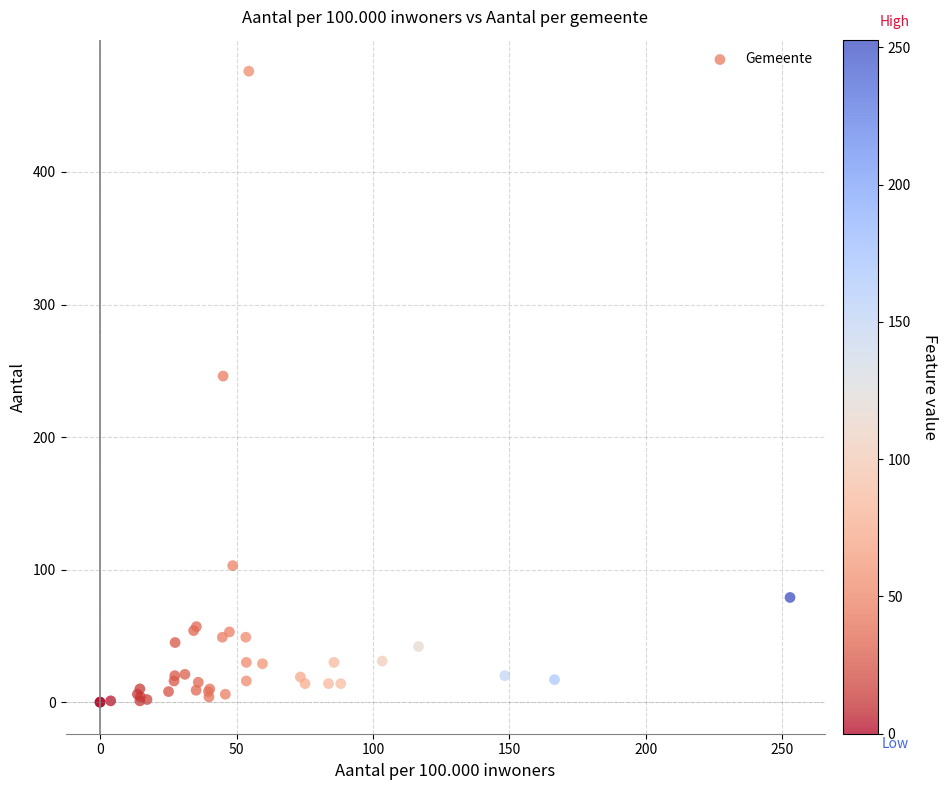

What Y value in the scatter plot is closest to 238?

246